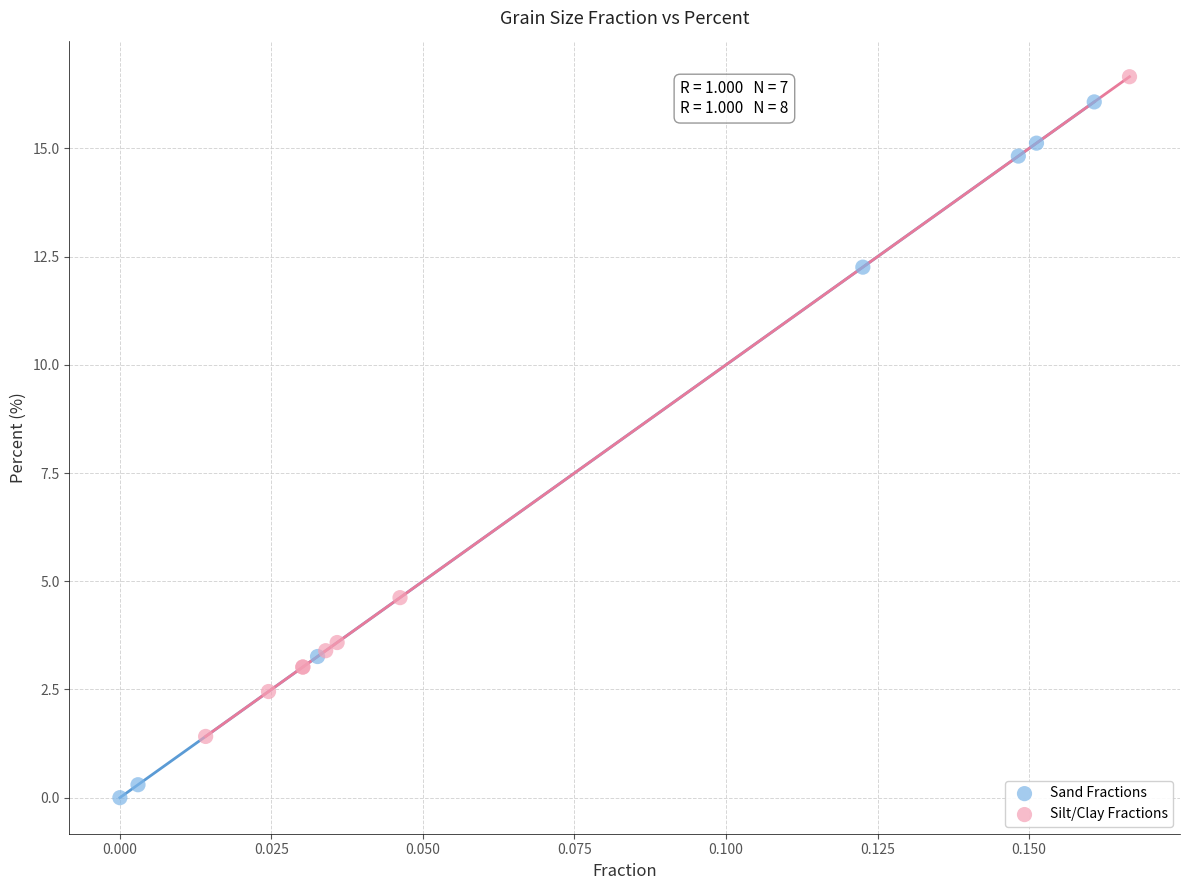

Which series has the largest Y range (max minus min)?

Sand Fractions